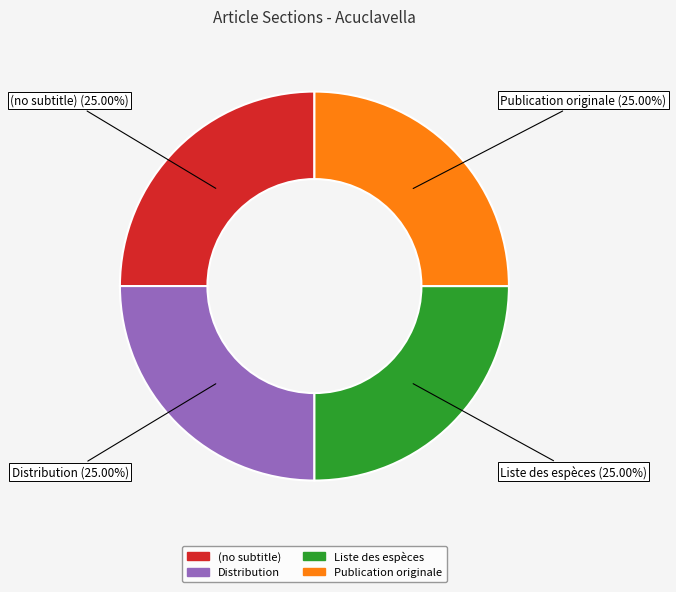

Does any single category account for the majority?

No